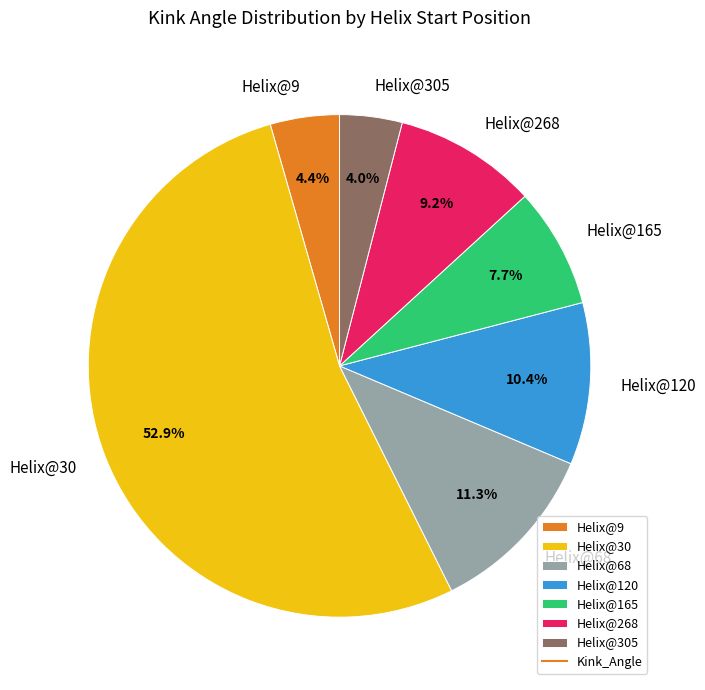

Is it true that Helix@120 is 1% of the pie?

False